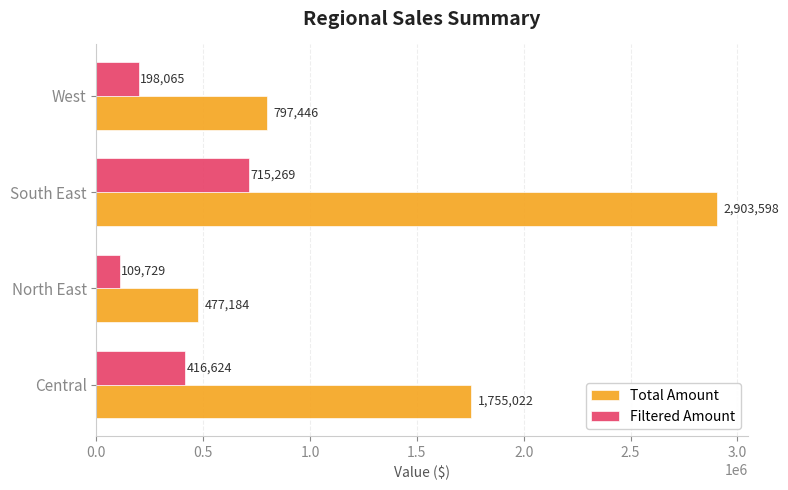

Is it true that Filtered Amount equals 198065 at West?

True